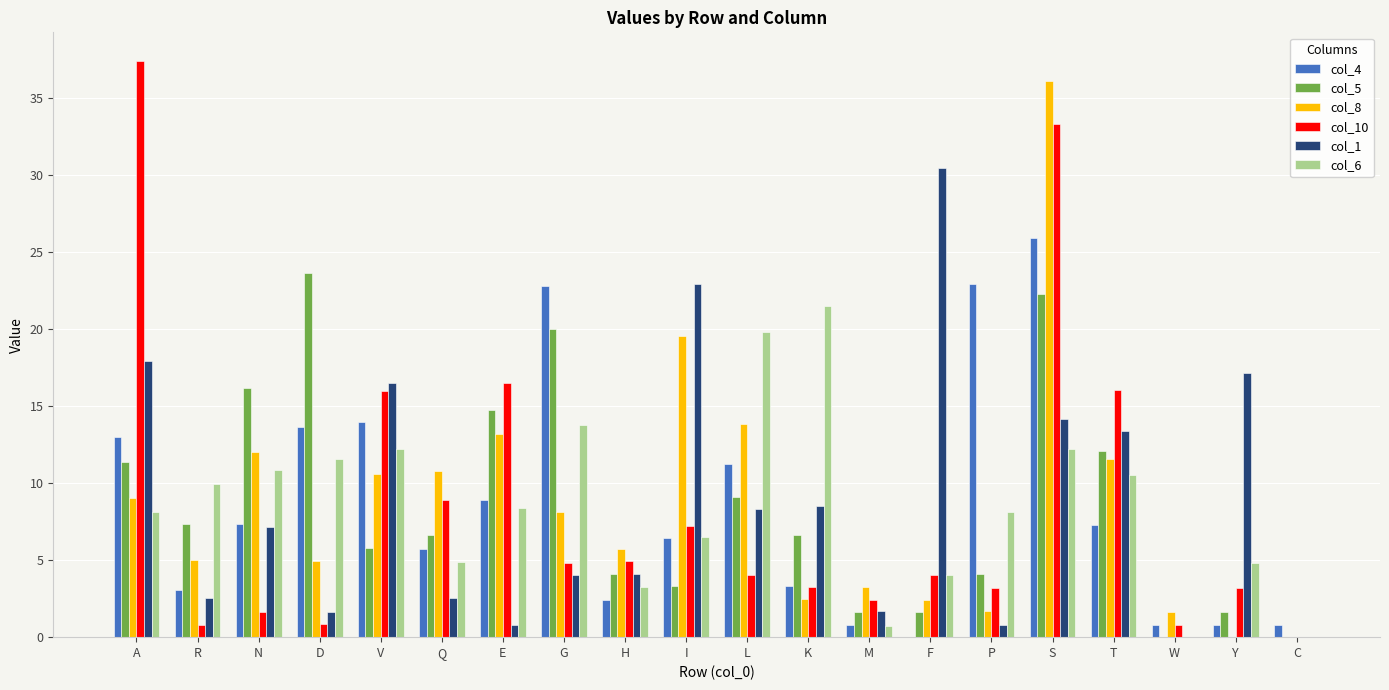

What is the highest value of the col_8 series?

36.1